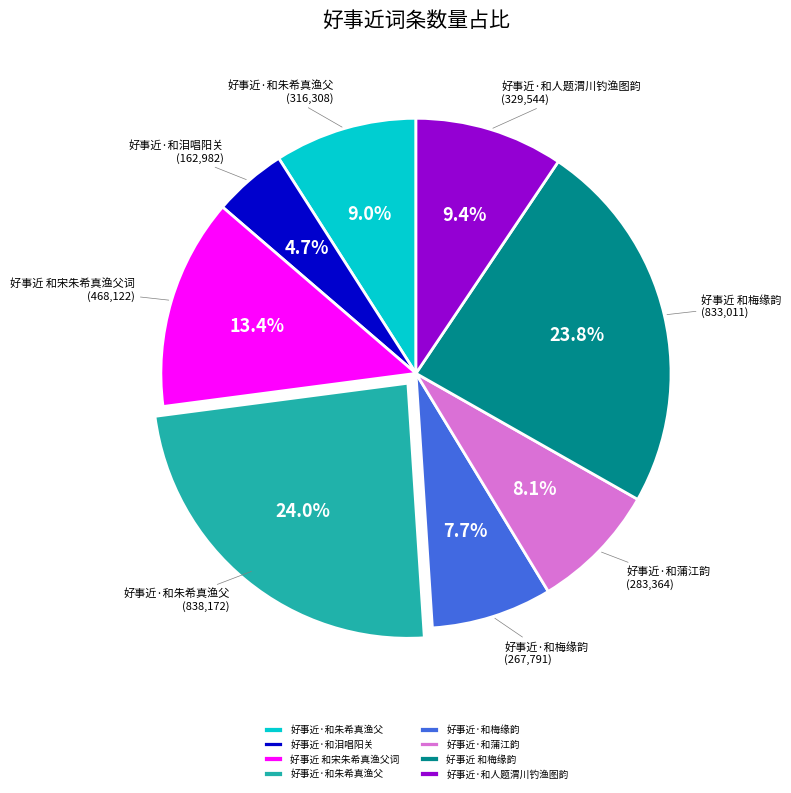

Does any single category account for the majority?

No